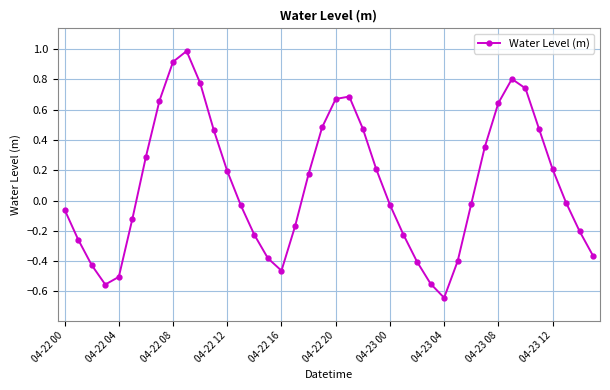

True or false: the data has more than 2 interior local peaks.

True